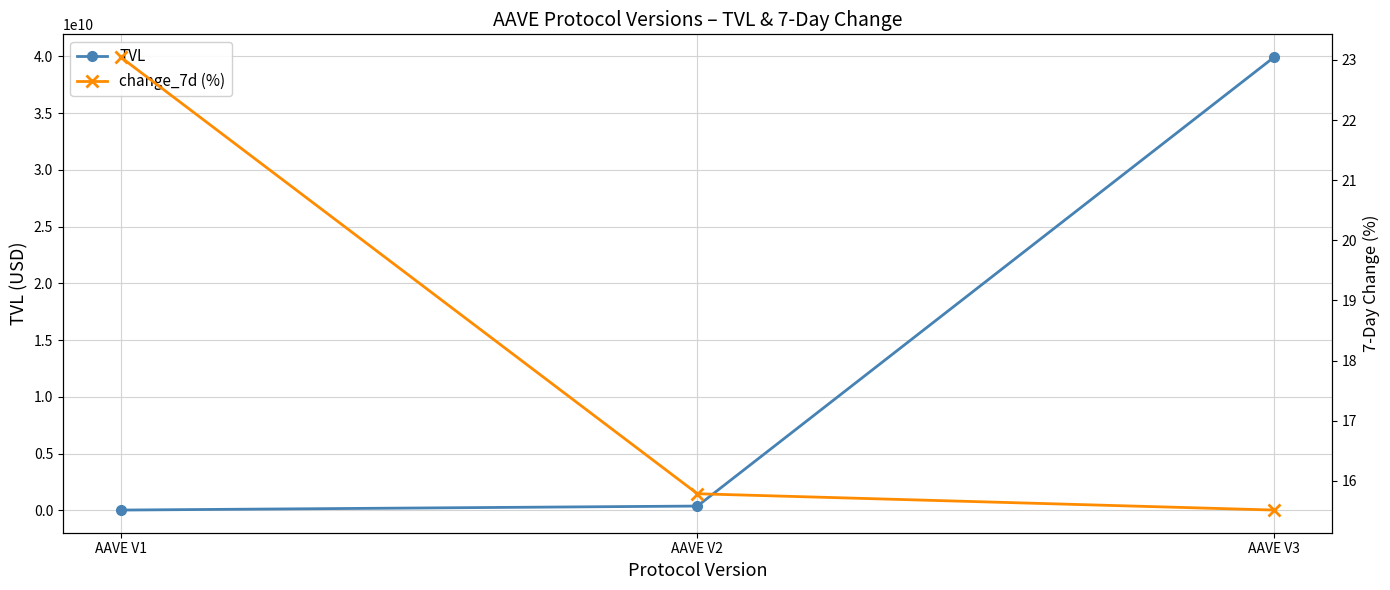

What is the sum of all TVL values?

40340622213.3